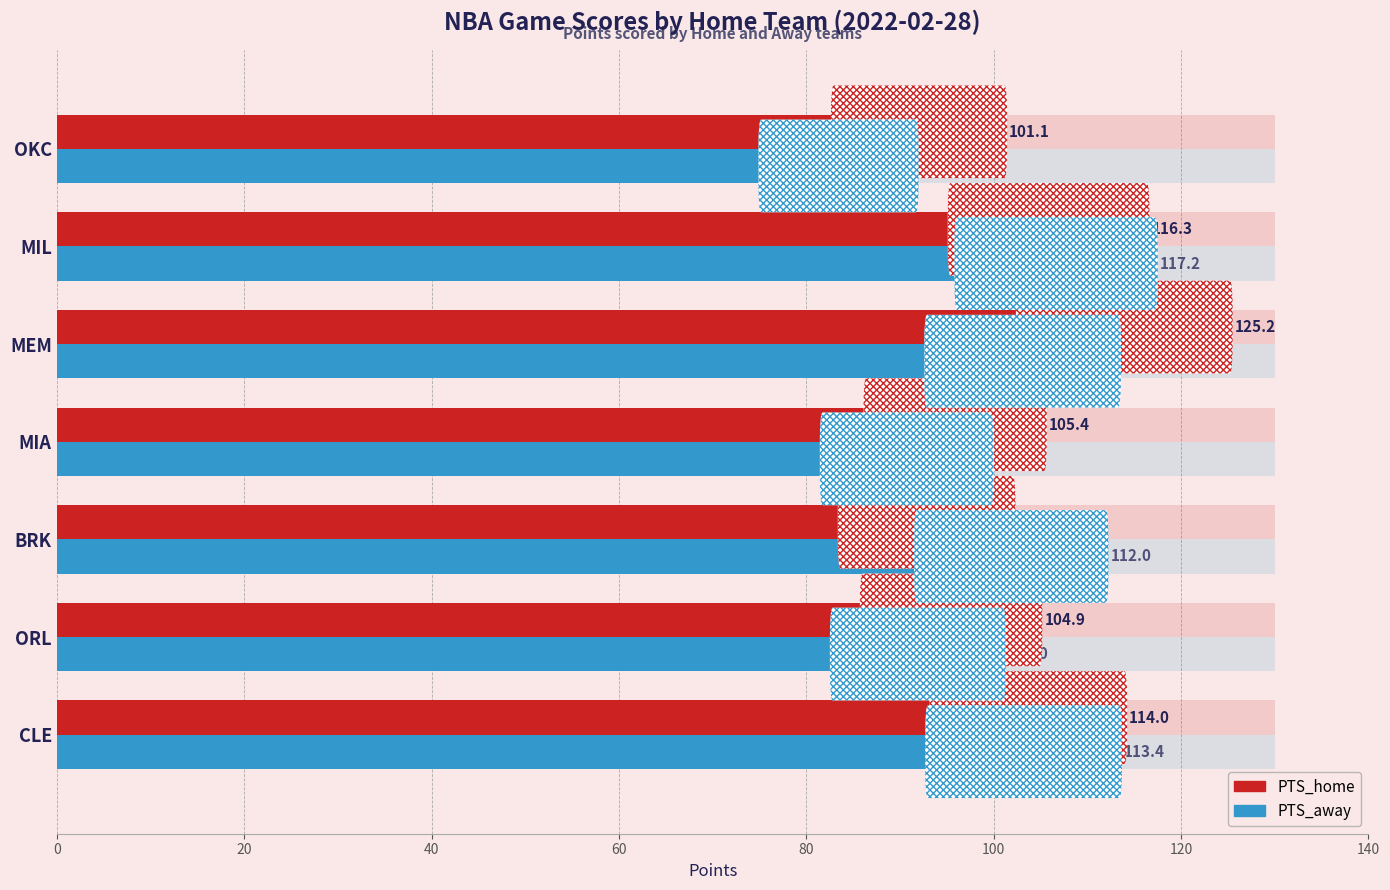

At how many categories does at least one series exceed 117?

2